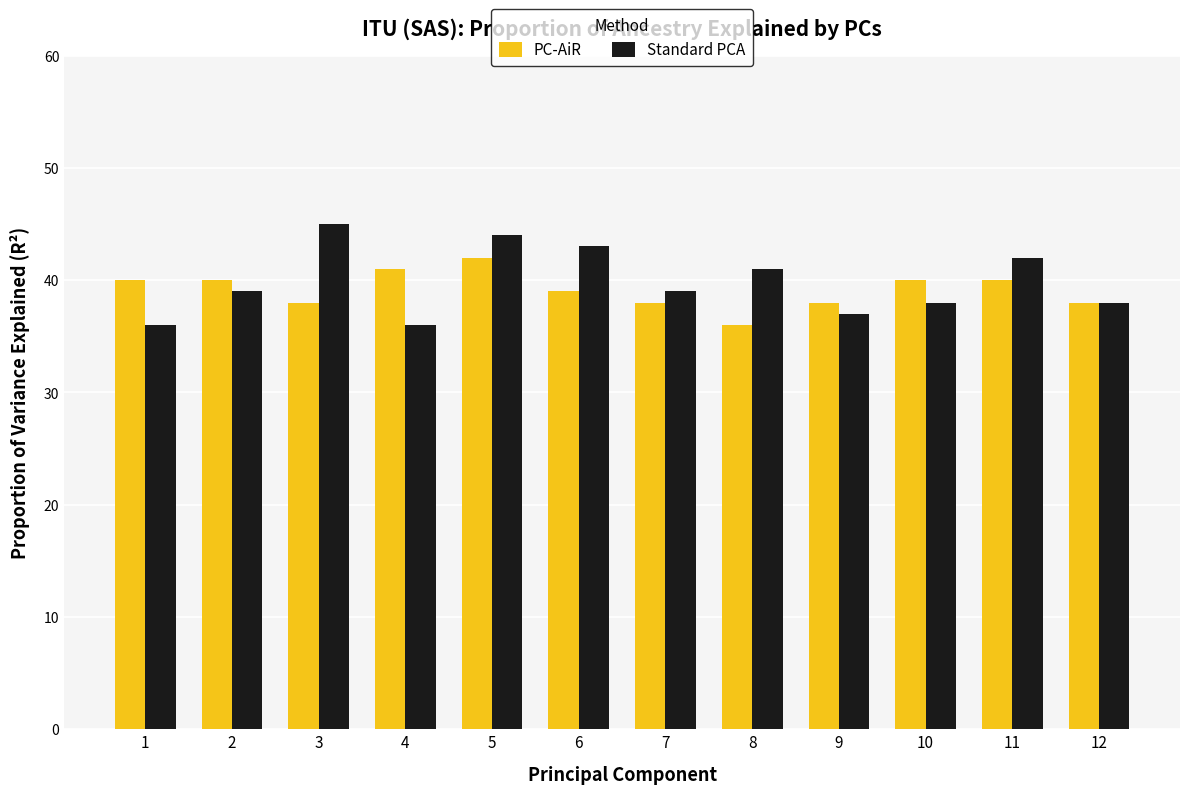

Reading right to left, list all the values displayed in this chart.

PC-AiR: 38	40	40	38	36	38	39	42	41	38	40	40
Standard PCA: 38	42	38	37	41	39	43	44	36	45	39	36